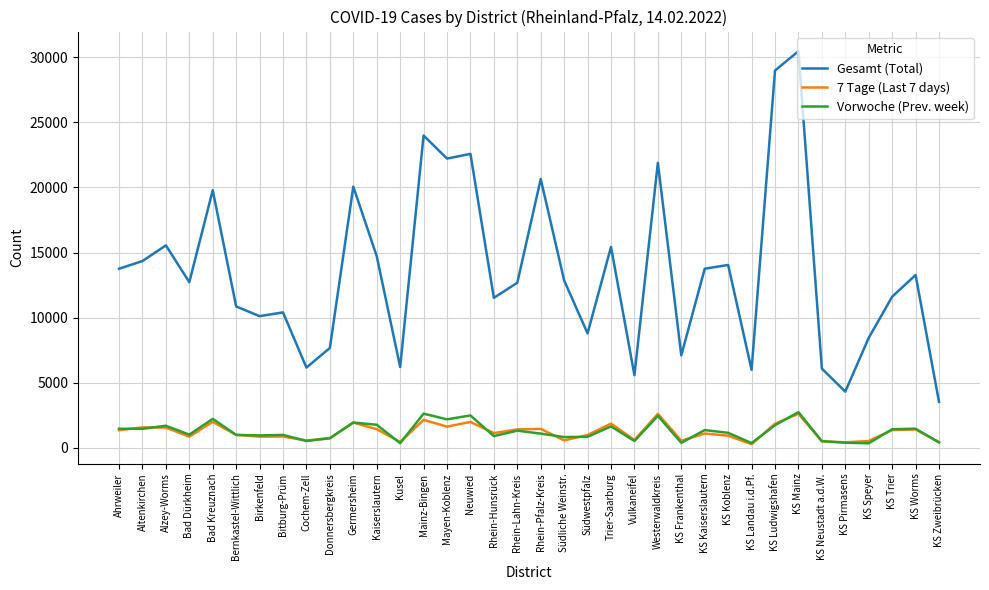

What is the difference between the highest and lowest values at Rhein-Hunsrück?

10619